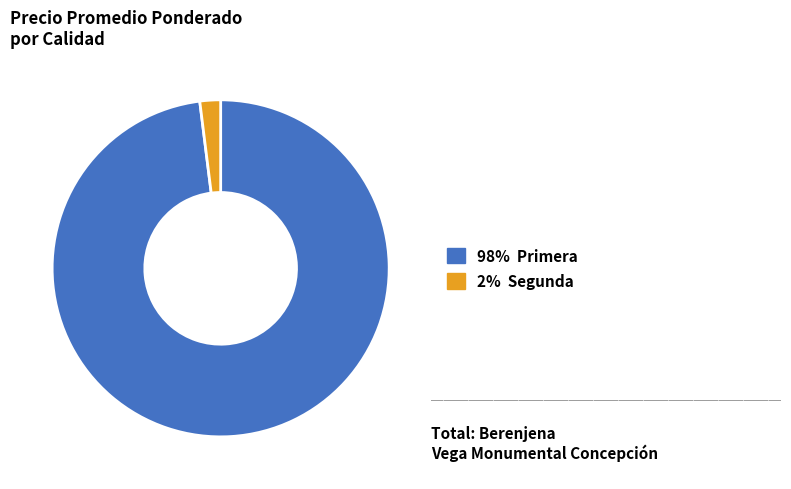

Does any single category account for the majority?

Yes